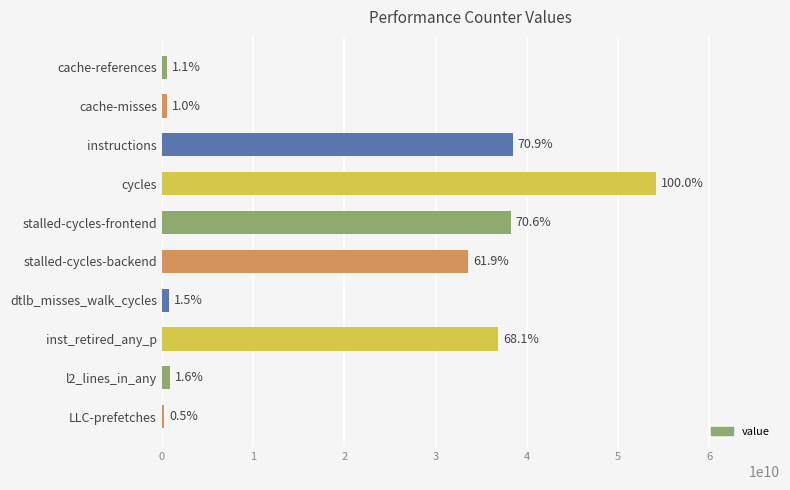

Where does the data first go above 33540024935?

instructions